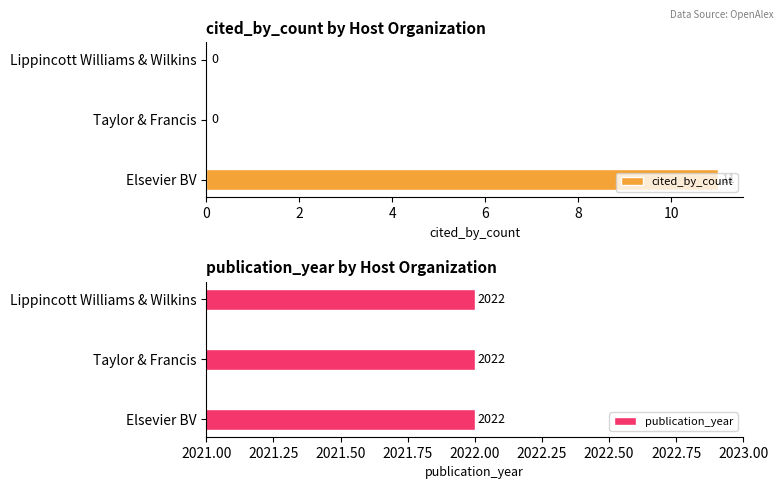

True or false: cited_by_count has a value of 11 at Elsevier BV.

True